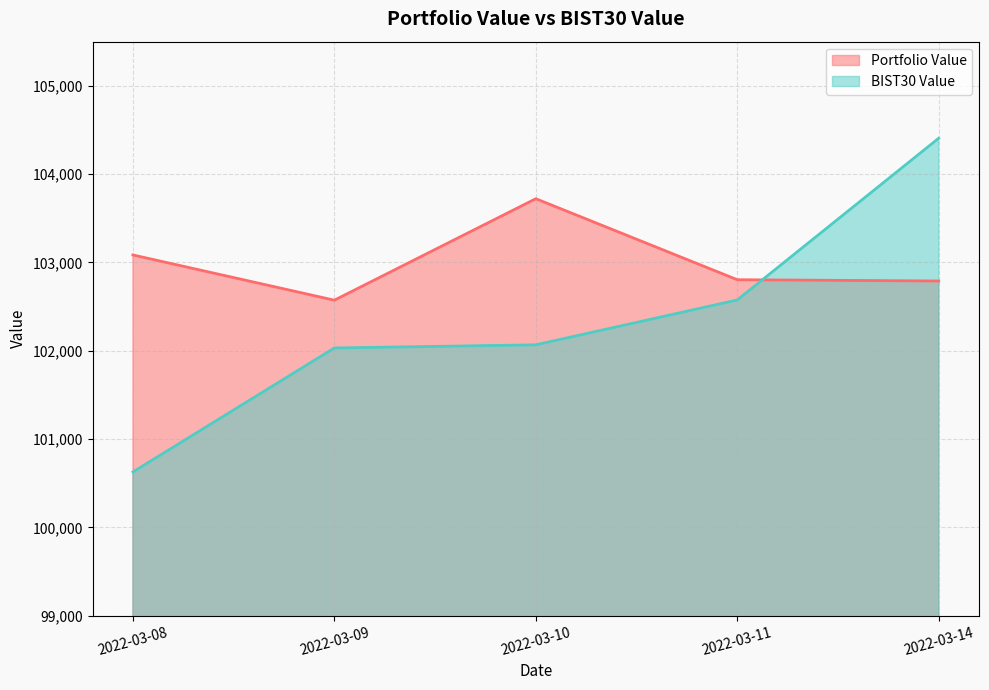

What is the difference between the maximum and second lowest values in the Portfolio Value series?

931.6